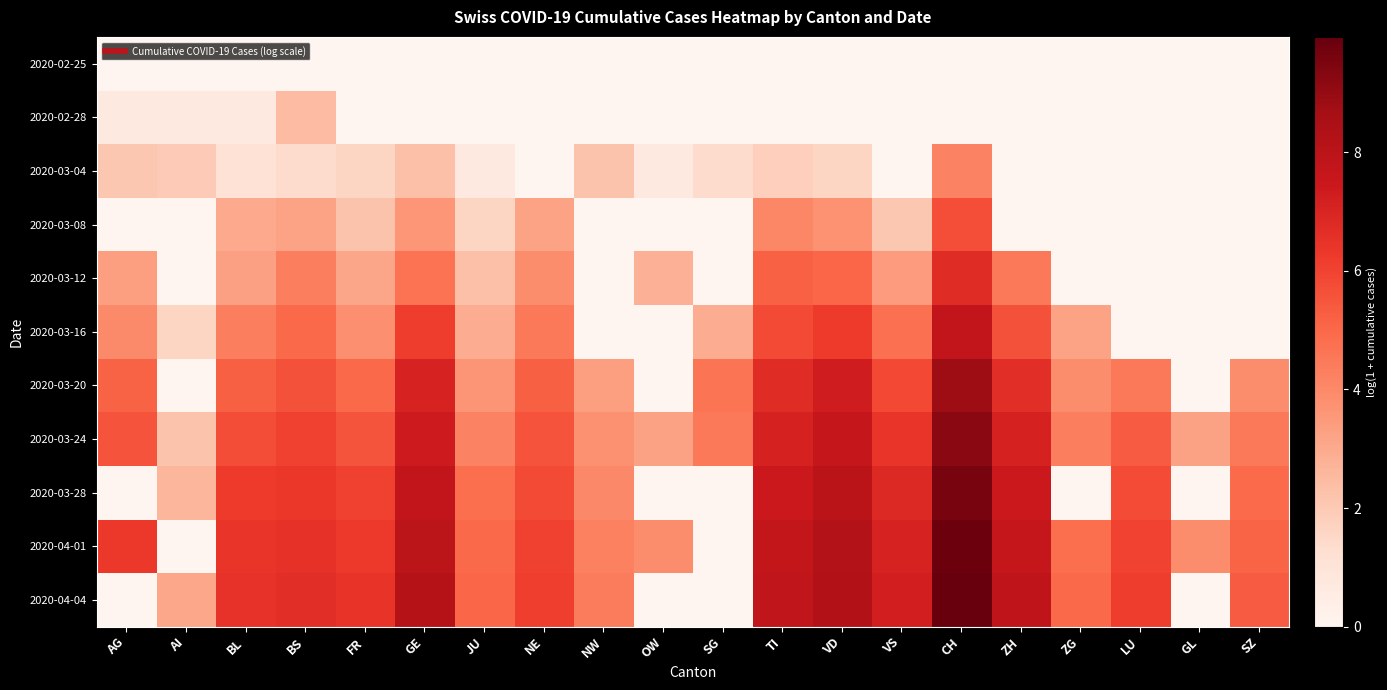

Rank the series by their maximum value, from lowest to highest.

2020-02-25, 2020-02-28, 2020-03-04, 2020-03-08, 2020-03-12, 2020-03-16, 2020-03-20, 2020-03-24, 2020-03-28, 2020-04-01, 2020-04-04